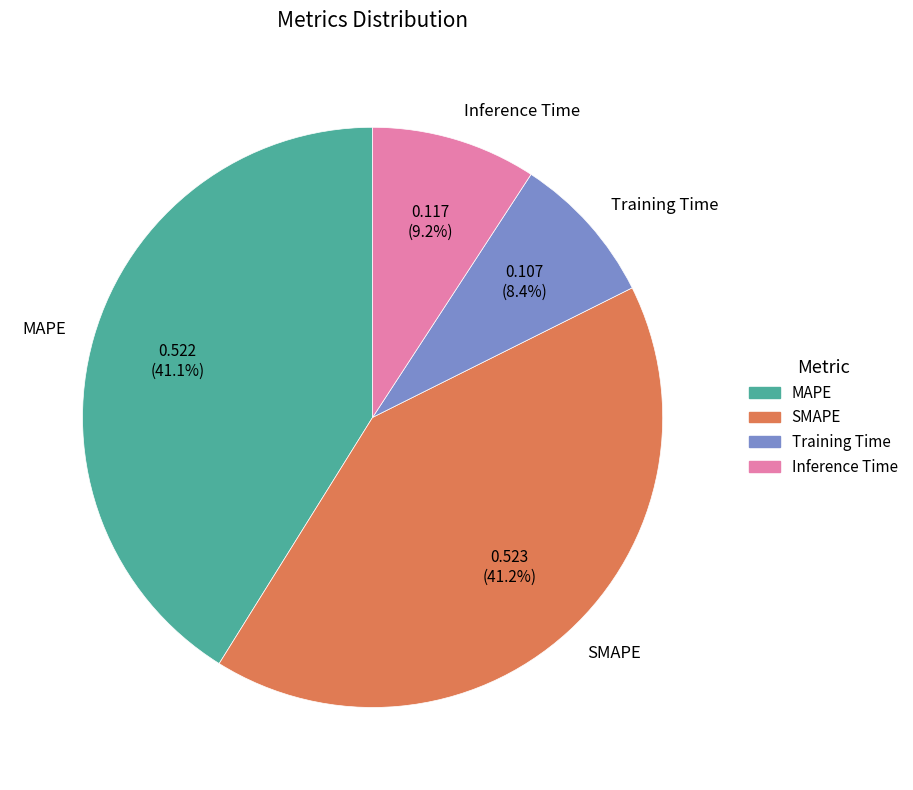

Does Training Time represent more than half of the total?

No